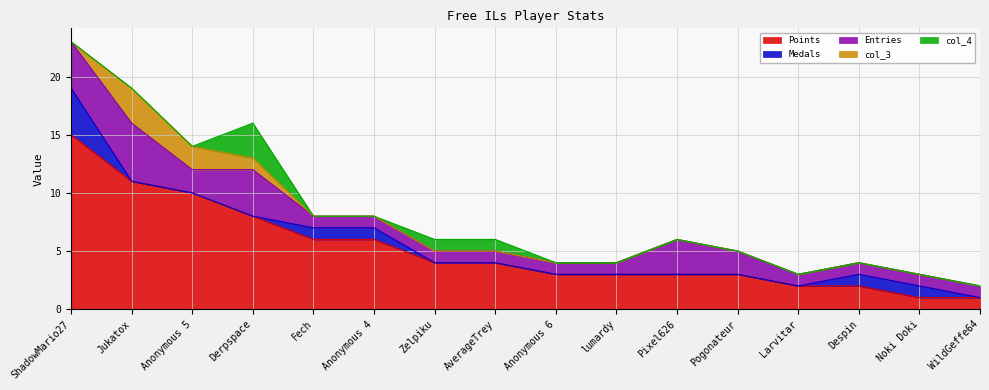

Reading left to right, list all the values displayed in this chart.

Points: ShadowMario27=15	Jukatox=11	Anonymous 5=10	Derpspace=8	Fech=6	Anonymous 4=6	Zelpiku=4	AverageTrey=4	Anonymous 6=3	lumardy=3	Pixel626=3	Pogonateur=3	Larvitar=2	Despin=2	Noki Doki=1	WildGeffe64=1
Medals: ShadowMario27=4	Jukatox=0	Anonymous 5=0	Derpspace=0	Fech=1	Anonymous 4=1	Zelpiku=0	AverageTrey=0	Anonymous 6=0	lumardy=0	Pixel626=0	Pogonateur=0	Larvitar=0	Despin=1	Noki Doki=1	WildGeffe64=0
Entries: ShadowMario27=4	Jukatox=5	Anonymous 5=2	Derpspace=4	Fech=1	Anonymous 4=1	Zelpiku=1	AverageTrey=1	Anonymous 6=1	lumardy=1	Pixel626=3	Pogonateur=2	Larvitar=1	Despin=1	Noki Doki=1	WildGeffe64=1
col_3: ShadowMario27=0	Jukatox=3	Anonymous 5=2	Derpspace=1	Fech=0	Anonymous 4=0	Zelpiku=0	AverageTrey=0	Anonymous 6=0	lumardy=0	Pixel626=0	Pogonateur=0	Larvitar=0	Despin=0	Noki Doki=0	WildGeffe64=0
col_4: ShadowMario27=0	Jukatox=0	Anonymous 5=0	Derpspace=3	Fech=0	Anonymous 4=0	Zelpiku=1	AverageTrey=1	Anonymous 6=0	lumardy=0	Pixel626=0	Pogonateur=0	Larvitar=0	Despin=0	Noki Doki=0	WildGeffe64=0